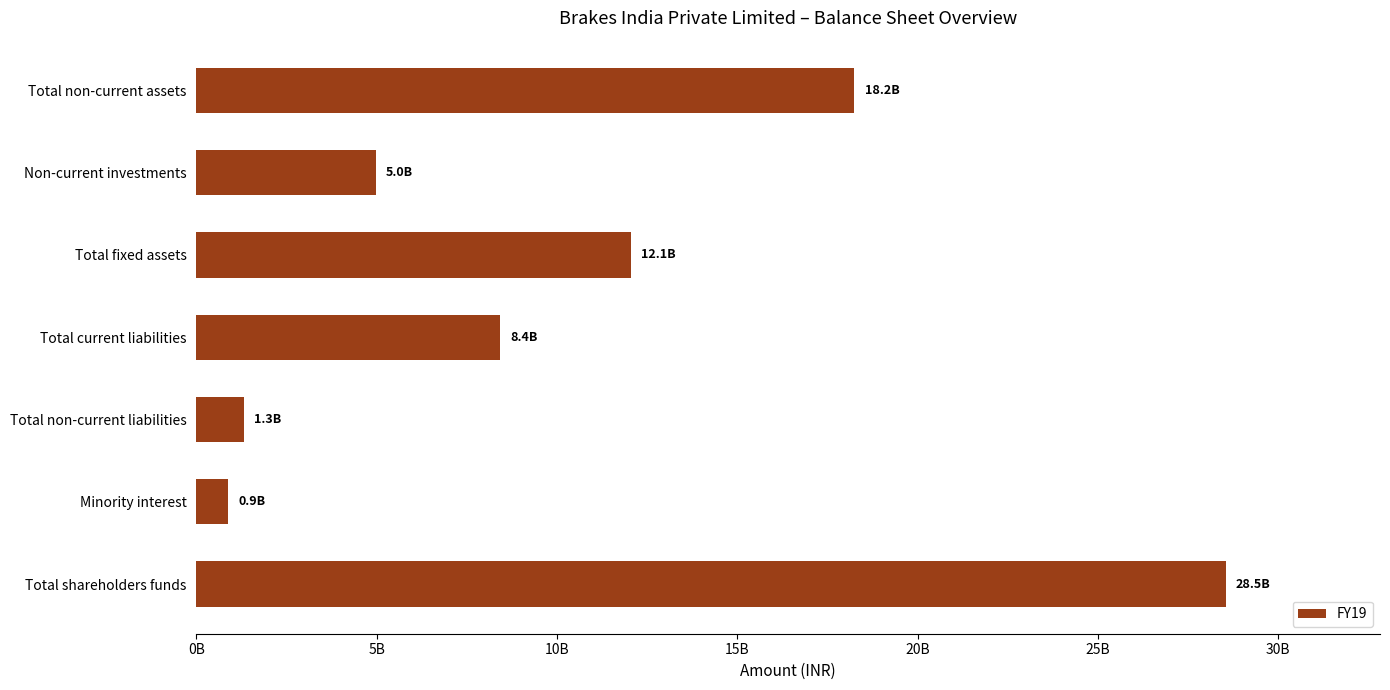

What is the maximum value shown in the chart?

28537600000